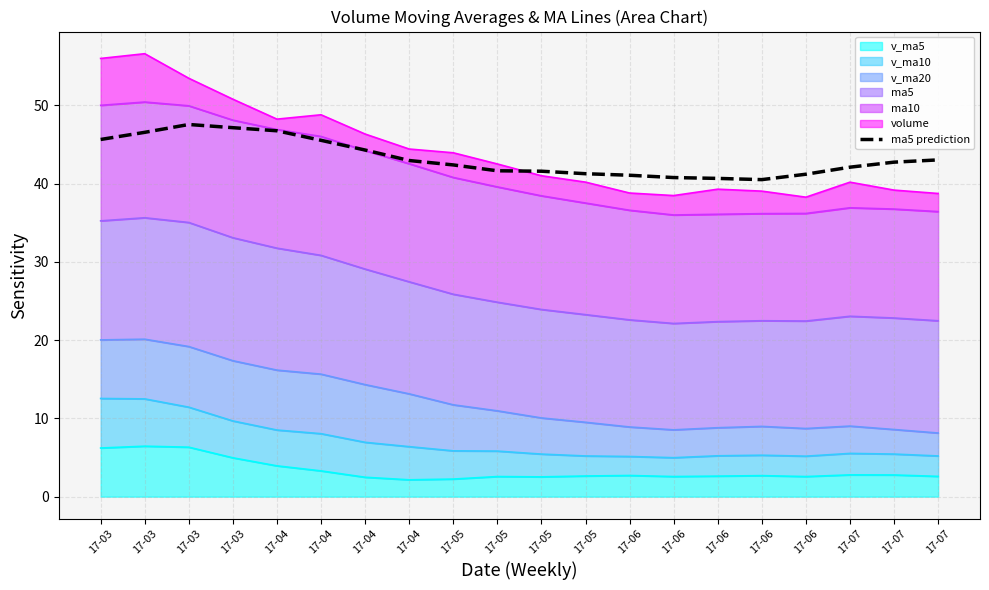

Which label corresponds to the smallest value in the chart?

17-06